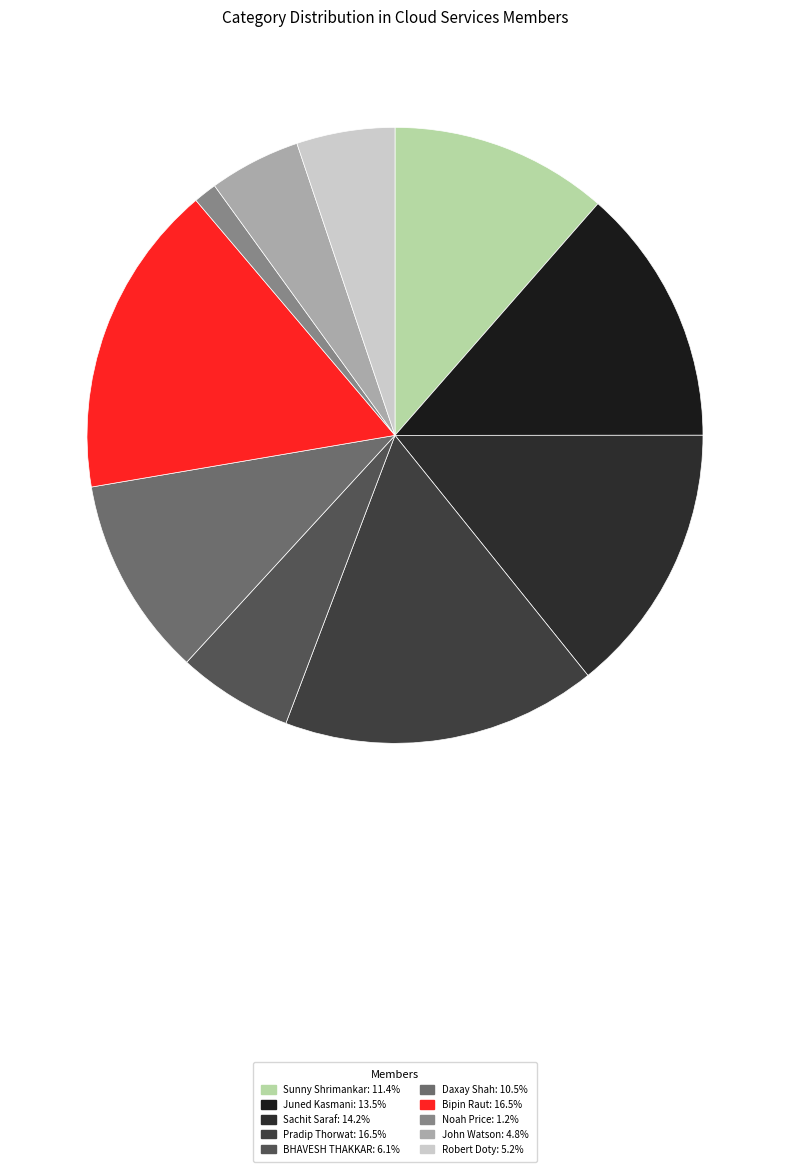

Which has a higher value, Daxay Shah or Juned Kasmani?

Juned Kasmani